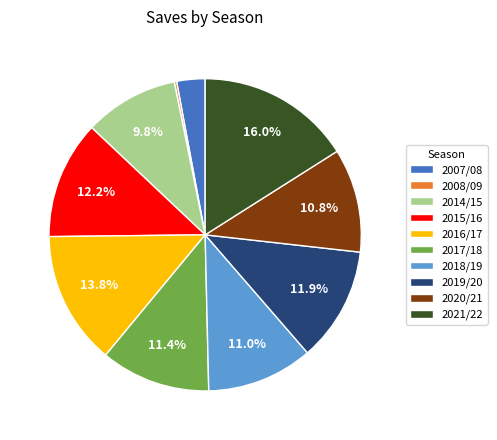

Approximately how many times larger is the value at 2021/22 compared to 2018/19?

1.5